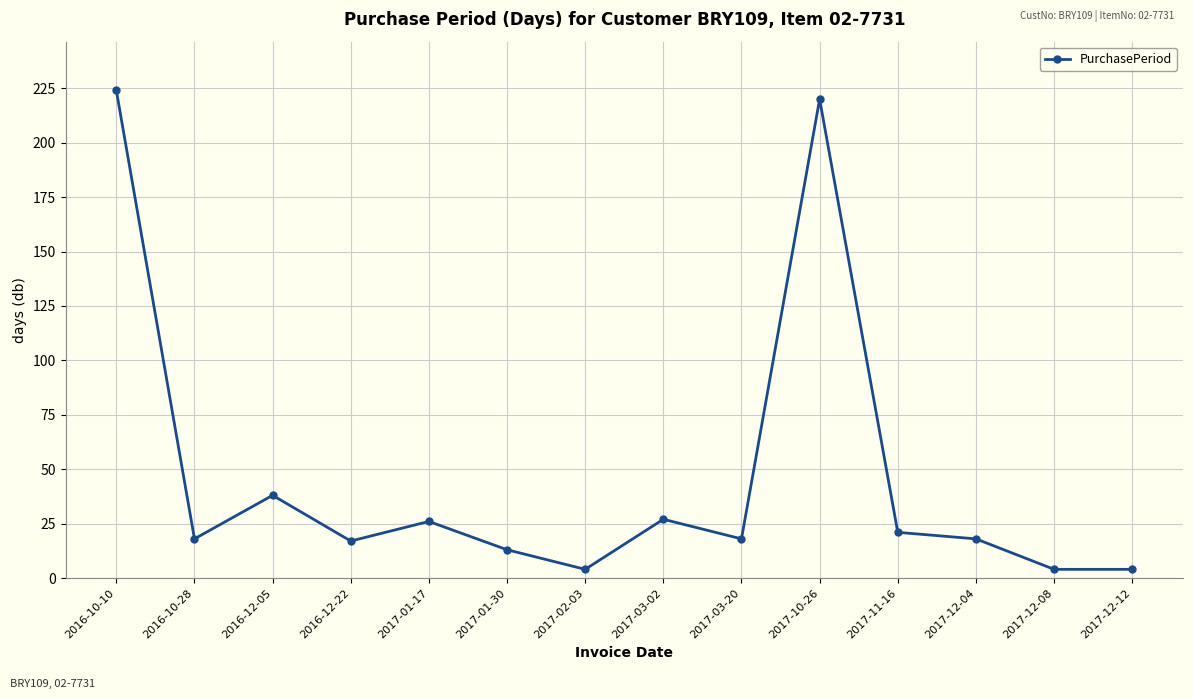

At which label is the value closest to 114?

2016-12-05